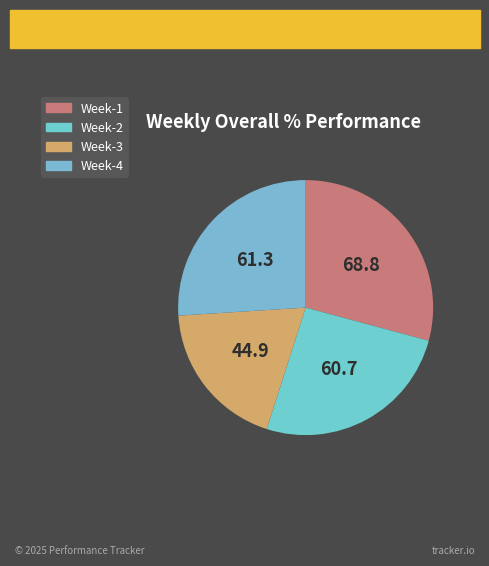

To the nearest percent, what is the combined percentage of Week-4 and Week-2?

52%